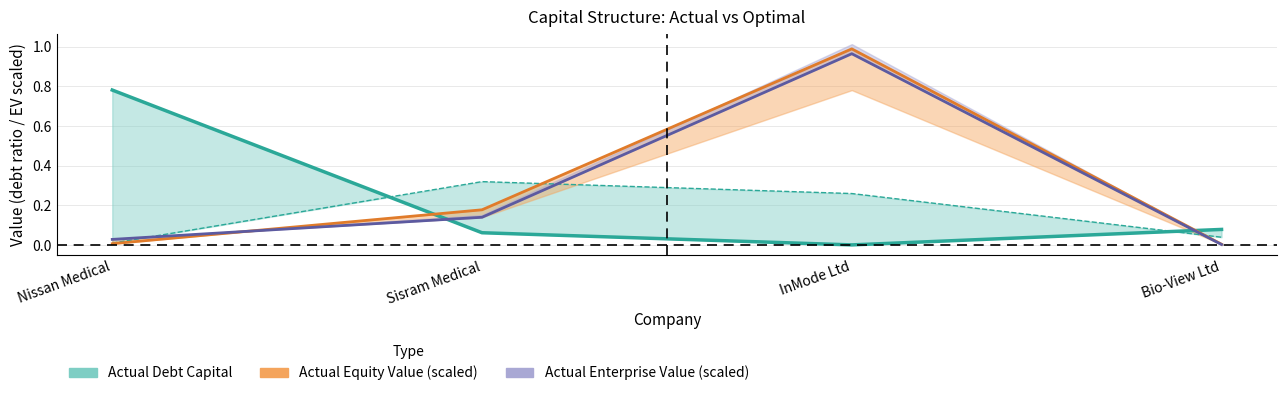

True or false: optimal_debt_capital has a value of 1.4 at Nissan Medical.

False